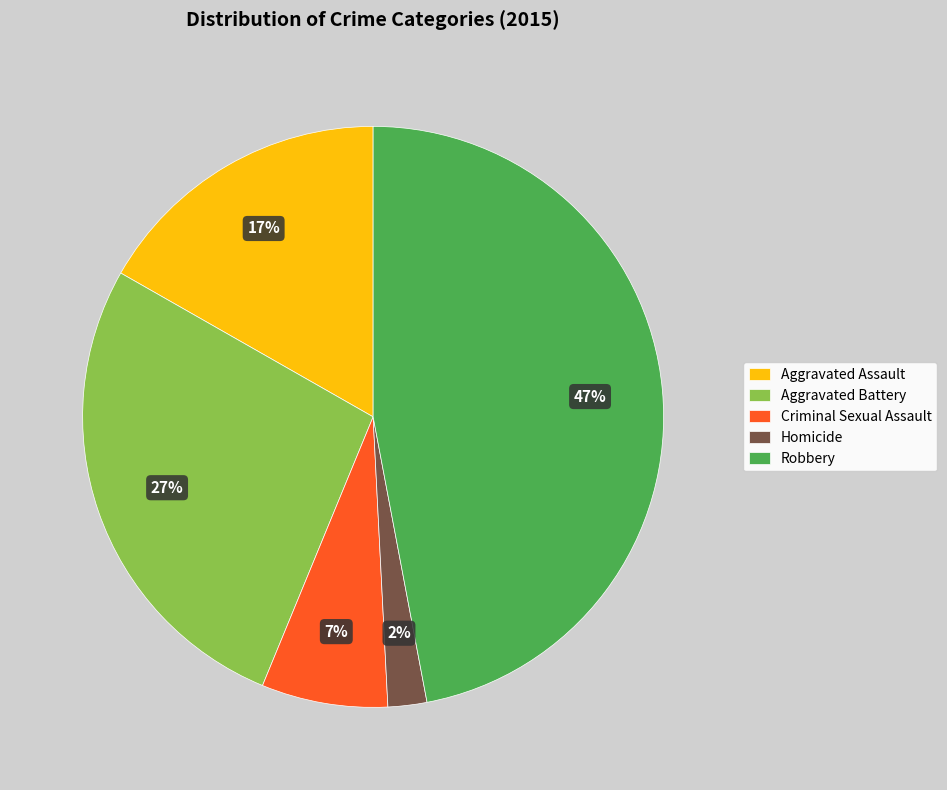

Do Criminal Sexual Assault and Homicide together represent more than half of the pie?

No